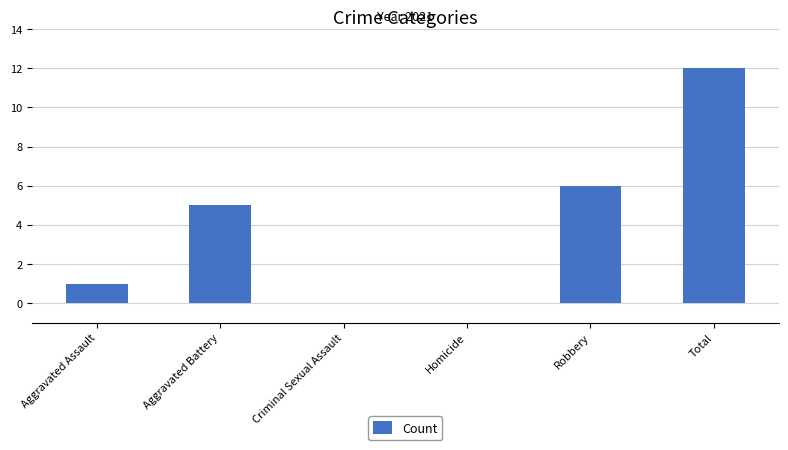

True or false: the data shows 4 at Homicide.

False